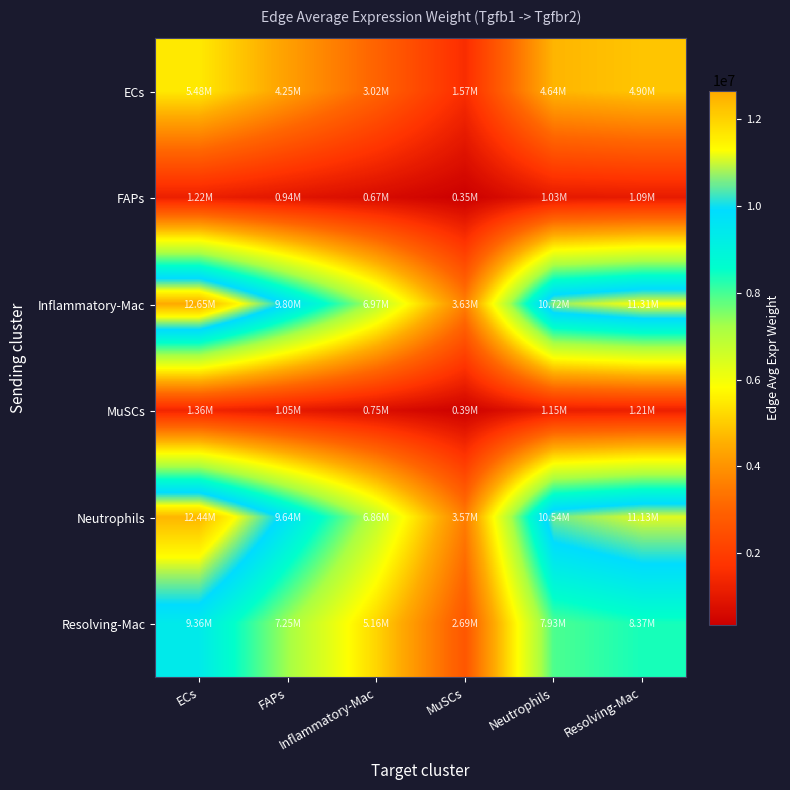

Reading left to right, list all the values displayed in this chart.

ECs: ECs=5480887.5	FAPs=4245426.0	Inflammatory-Mac=3020046.0	MuSCs=1572424.2	Neutrophils=4643589.5	Resolving-Mac=4901030.0
FAPs: ECs=1218019.7	FAPs=943462.6	Inflammatory-Mac=671146.0	MuSCs=349440.4	Neutrophils=1031946.7	Resolving-Mac=1089157.7
Inflammatory-Mac: ECs=12653029.8	FAPs=9800876.5	Inflammatory-Mac=6971997.2	MuSCs=3630056.4	Neutrophils=10720066.3	Resolving-Mac=11314386.4
MuSCs: ECs=1357950.4	FAPs=1051851.2	Inflammatory-Mac=748249.8	MuSCs=389585.5	Neutrophils=1150500.6	Resolving-Mac=1214284.3
Neutrophils: ECs=12441833.8	FAPs=9637286.8	Inflammatory-Mac=6855625.3	MuSCs=3569465.9	Neutrophils=10541134.1	Resolving-Mac=11125534.3
Resolving-Mac: ECs=9364951.3	FAPs=7253972.6	Inflammatory-Mac=5160219.8	MuSCs=2686732.1	Neutrophils=7934297.2	Resolving-Mac=8374174.4